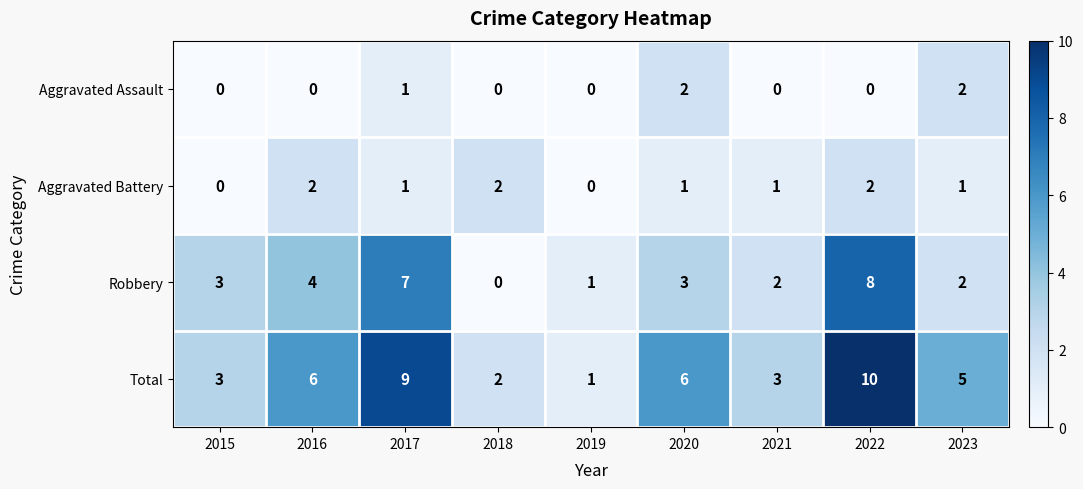

Between 2019 and 2020, which series saw the biggest shift?

Total